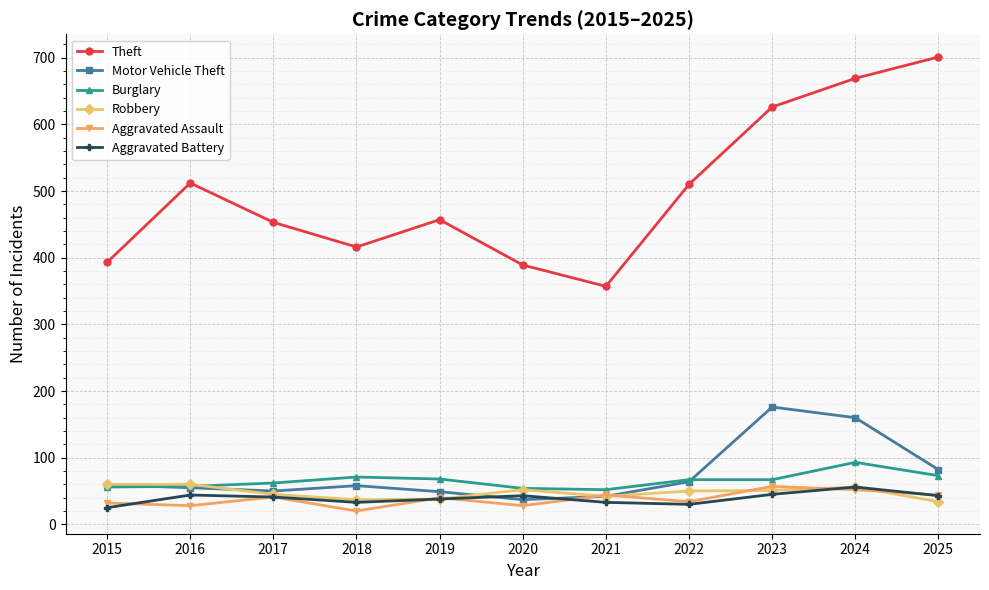

Which series has the largest range (max minus min)?

Theft